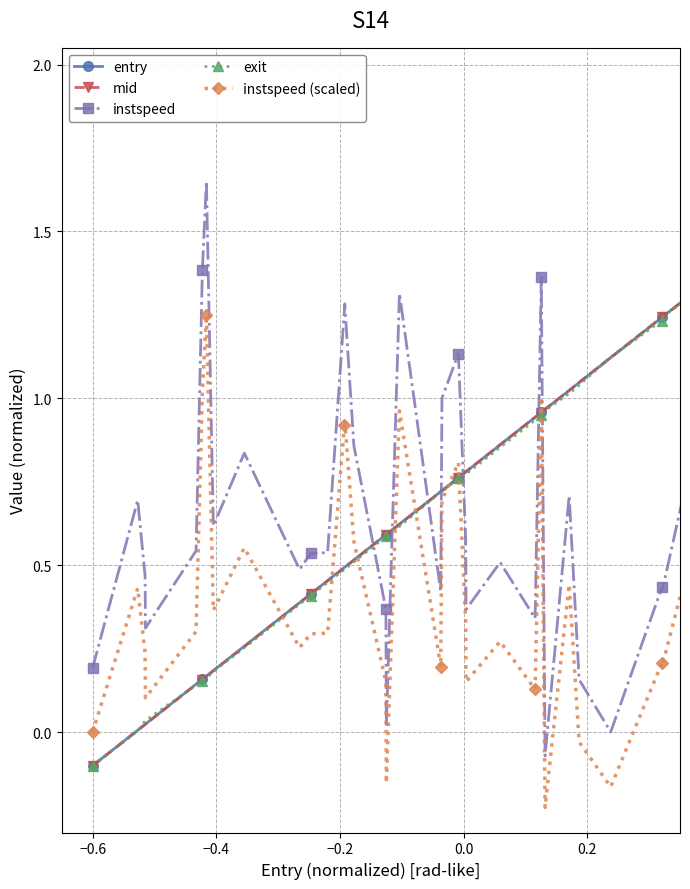

Count the number of data series in this chart.

5